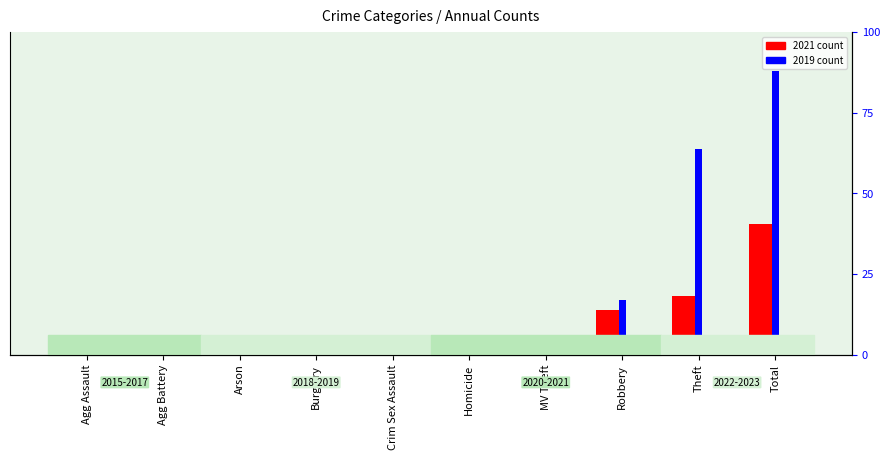

How many series are shown in this chart?

2